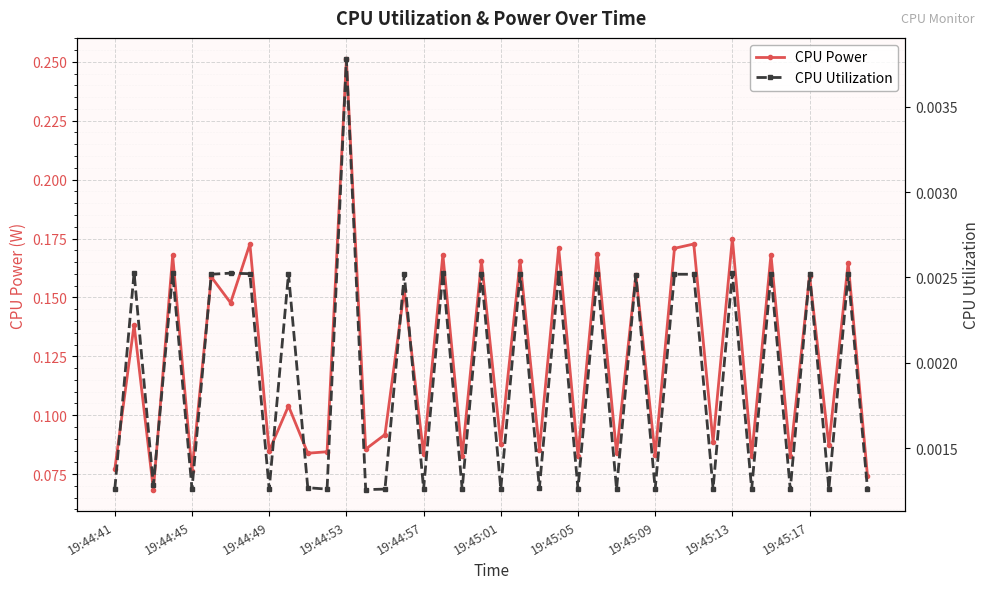

What is the sum of all CPU Power values?

5.0